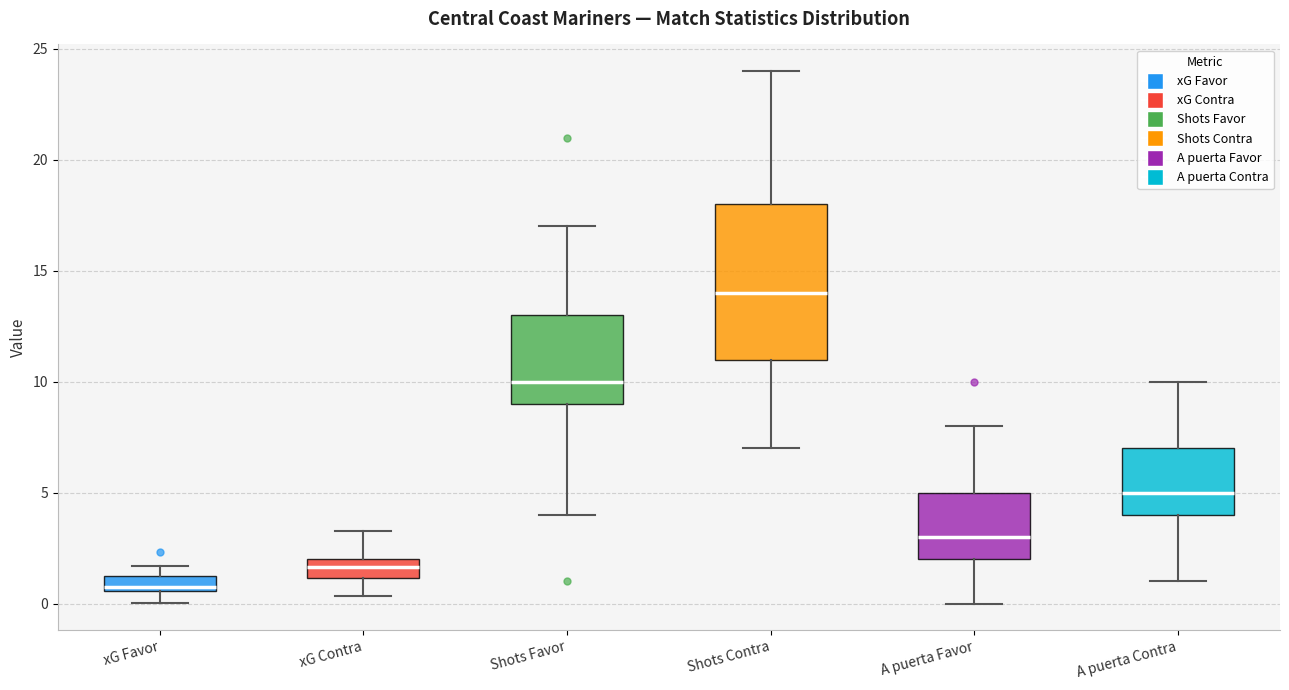

Which box has the highest median line?

Shots Contra